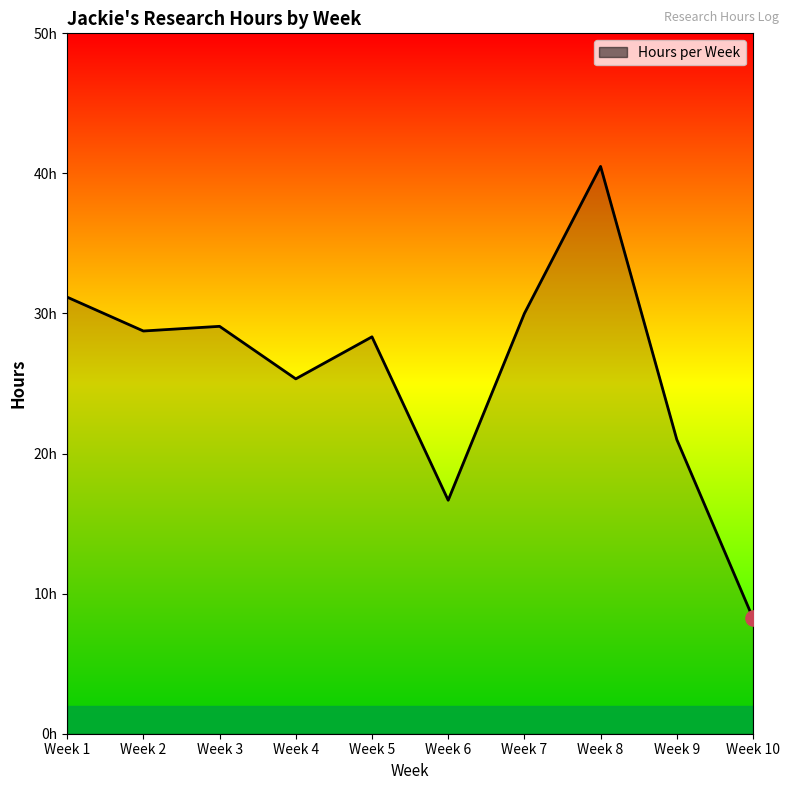

Approximately how many times larger is the value at Week 10 compared to Week 9?

0.4